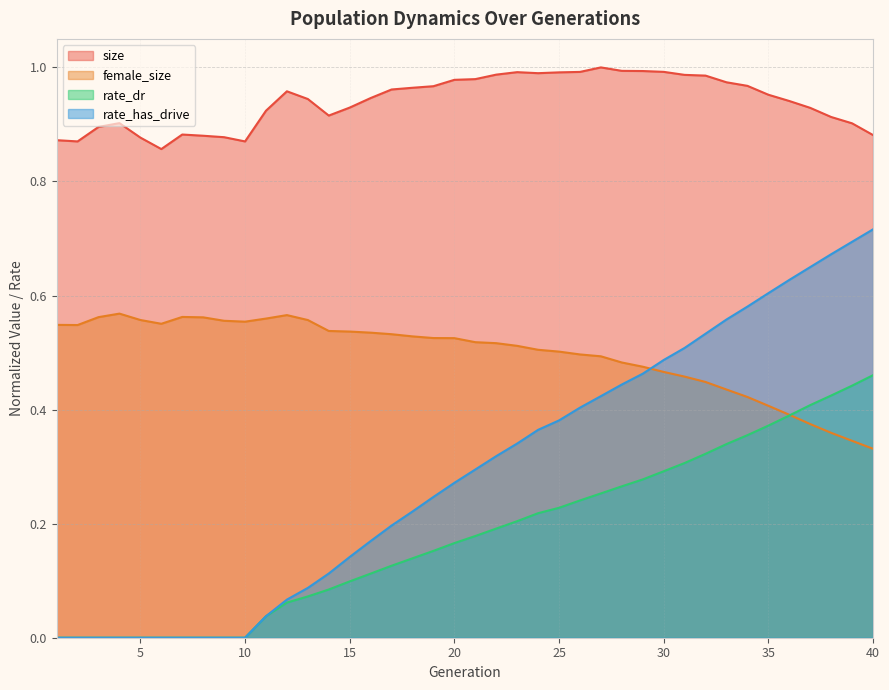

Between 18 and 26, which series saw the biggest shift?

rate_has_drive